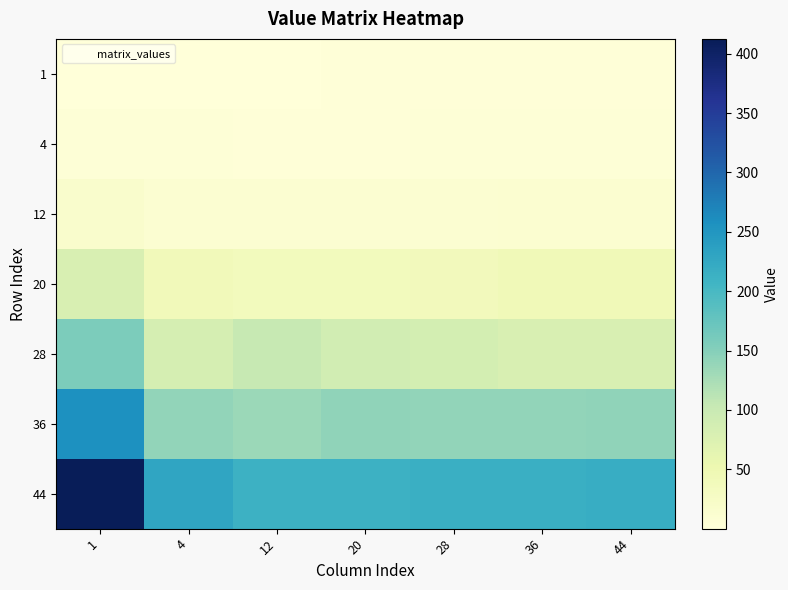

Which series has the largest range (max minus min)?

44